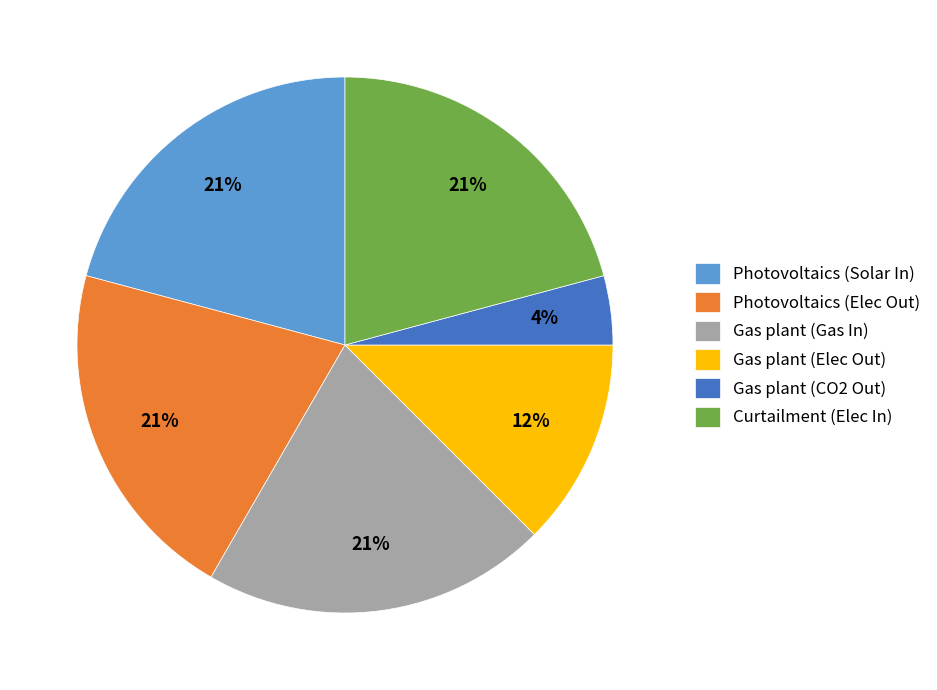

Which slice is the smallest?

Gas plant (CO2 Out)